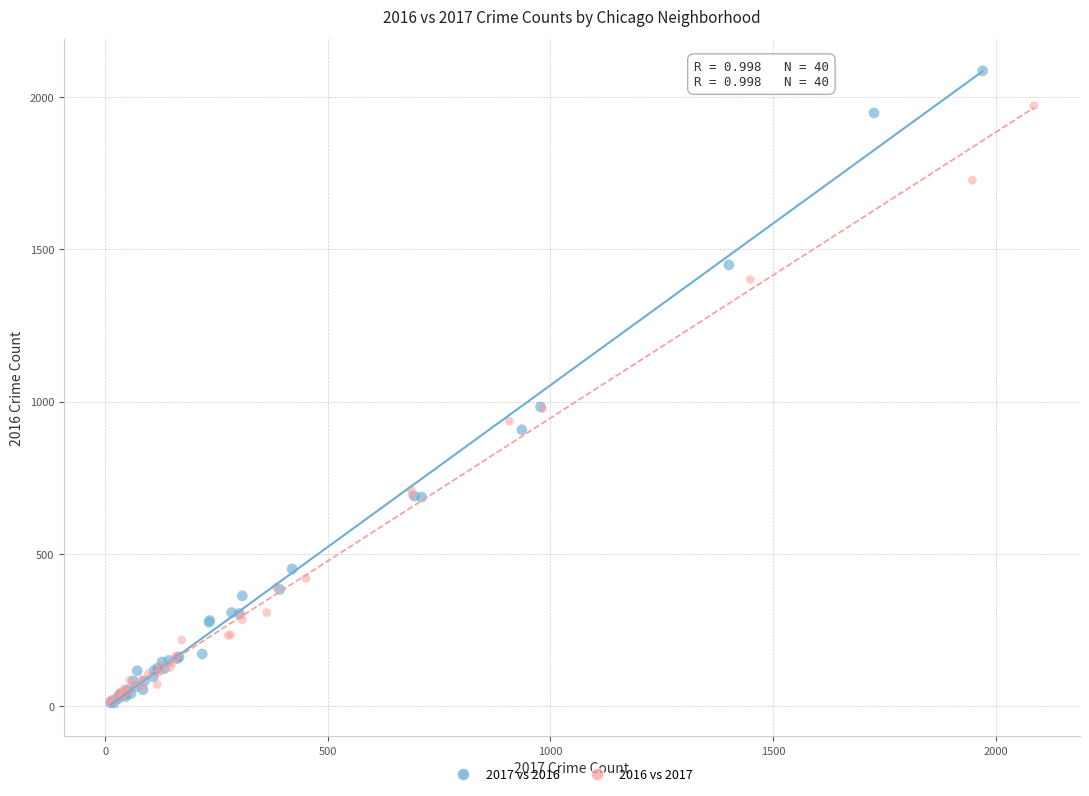

What are all the series names shown in the legend?

2017 vs 2016, 2016 vs 2017